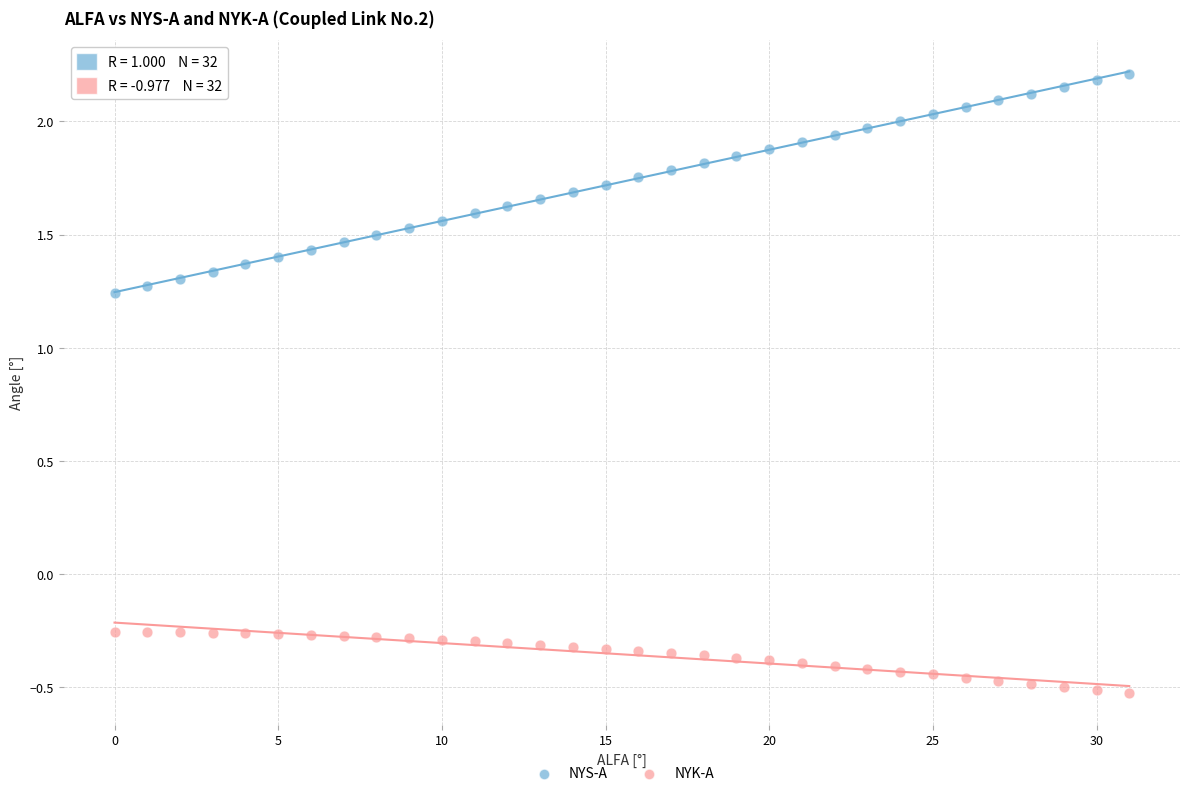

Which series contains the lowest Y value?

NYK-A